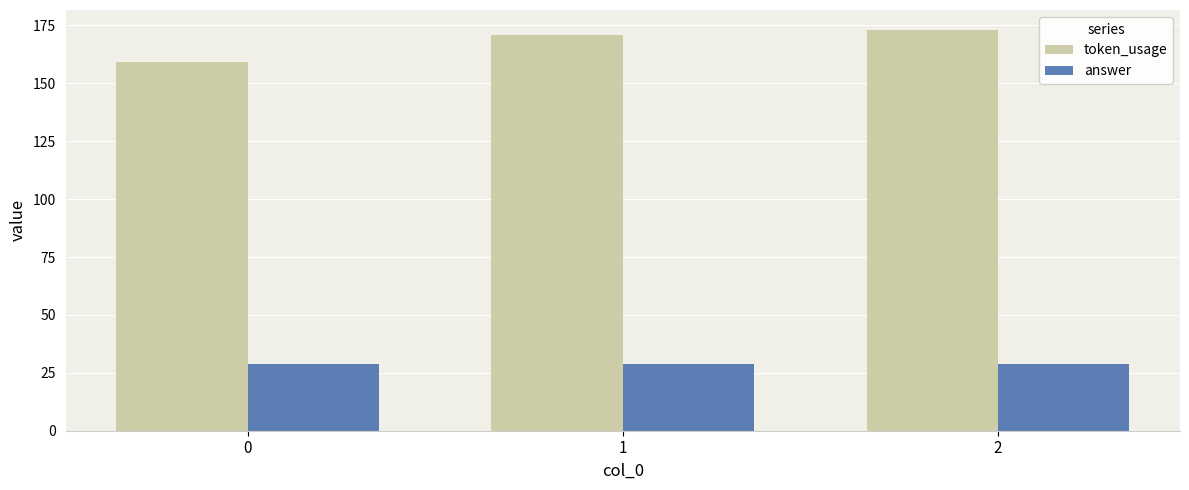

Reading left to right, transcribe all the data shown in this chart.

token_usage: 159	171	173
answer: 29	29	29